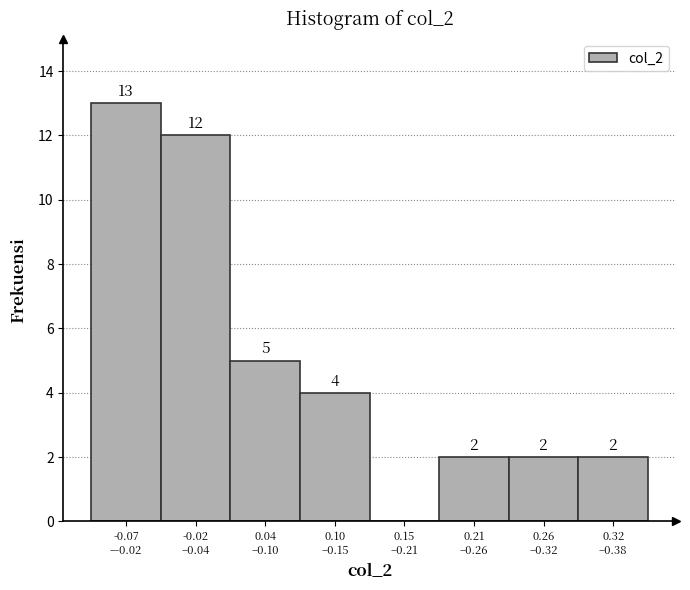

What is the sum of all values?

40